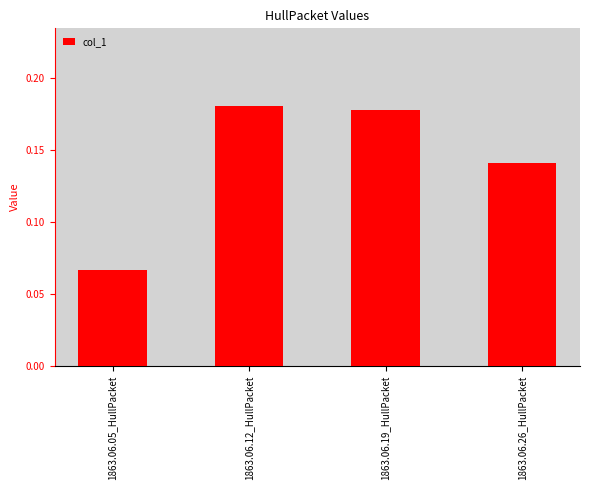

The chart shows a value of 0.0 at 1863.06.26_HullPacket. True or false?

False